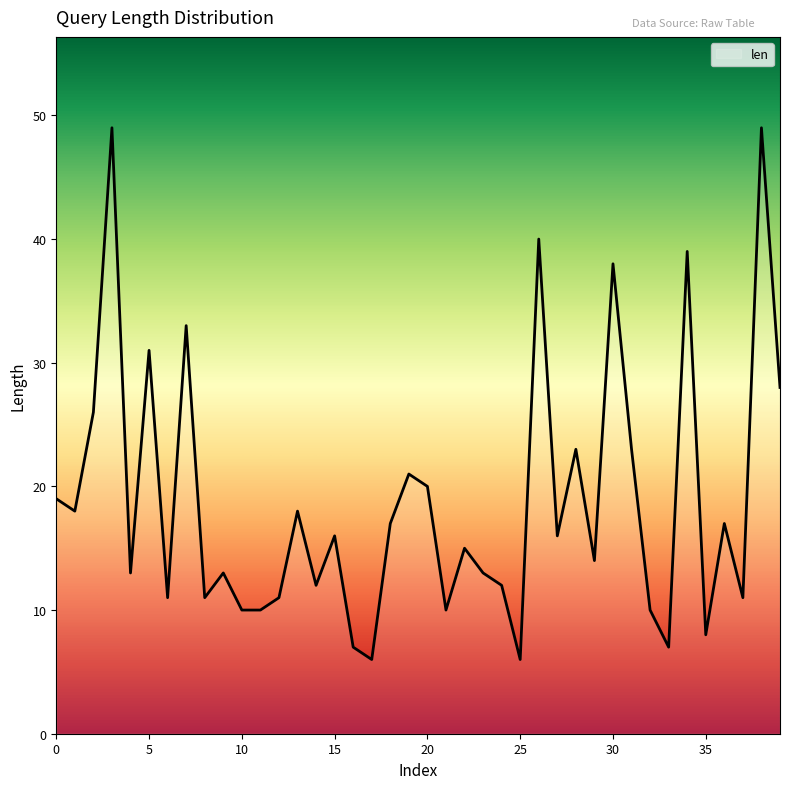

What is the smallest value displayed?

6